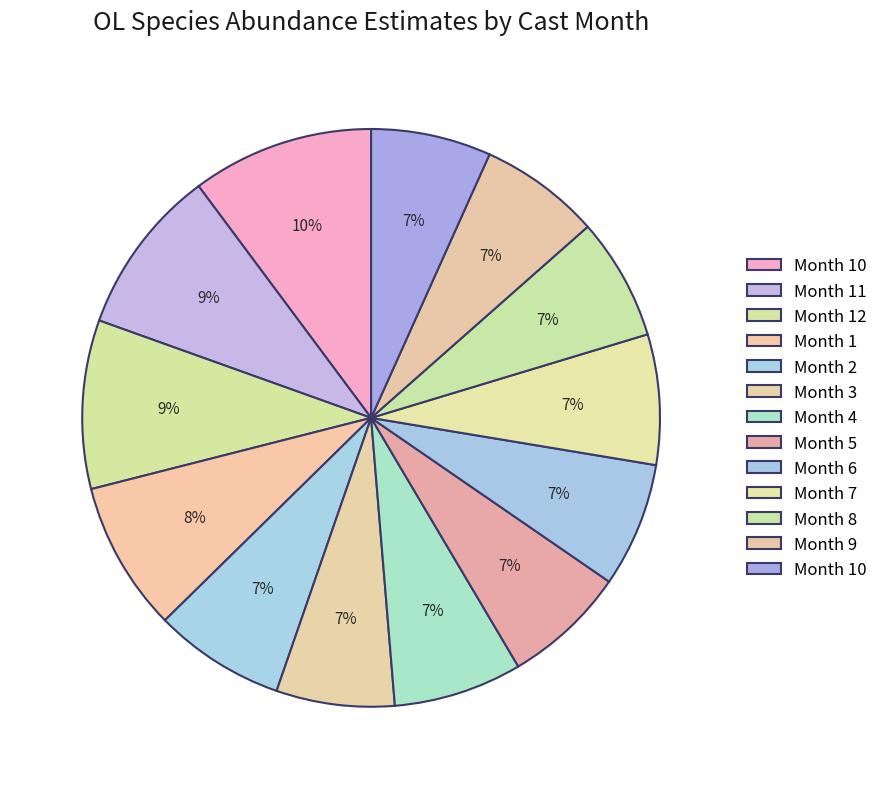

Which slice is the smallest?

3